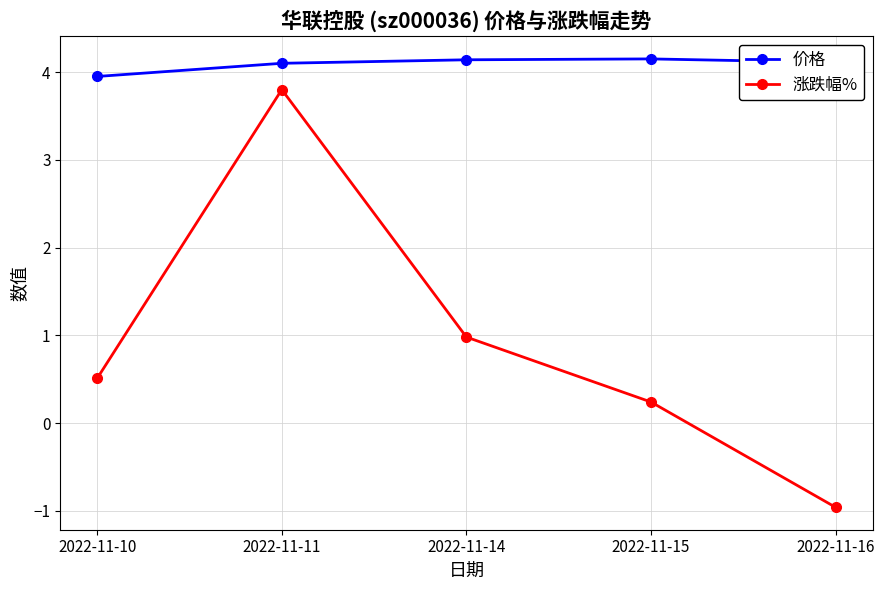

True or false: 价格 has a value of 4.0 at 2022-11-10.

True